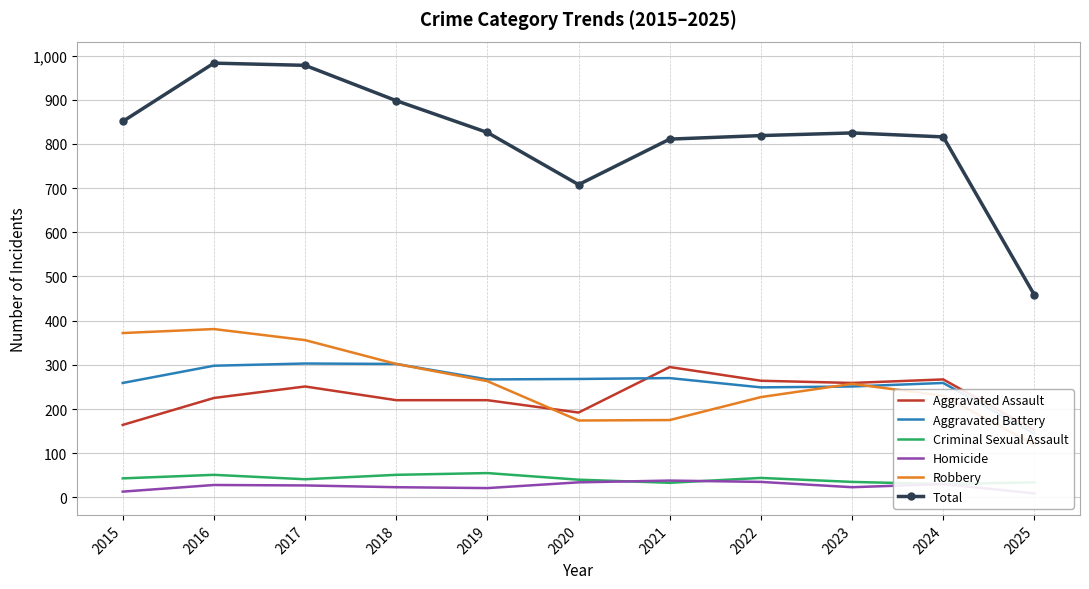

True or false: Aggravated Battery and Criminal Sexual Assault intersect in this chart.

False